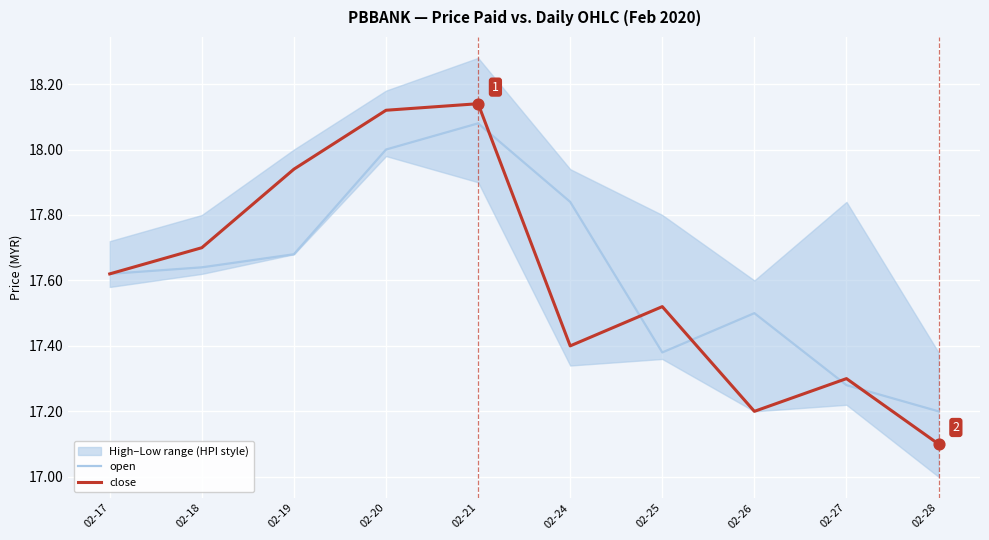

At which label does close reach its minimum?

02-28